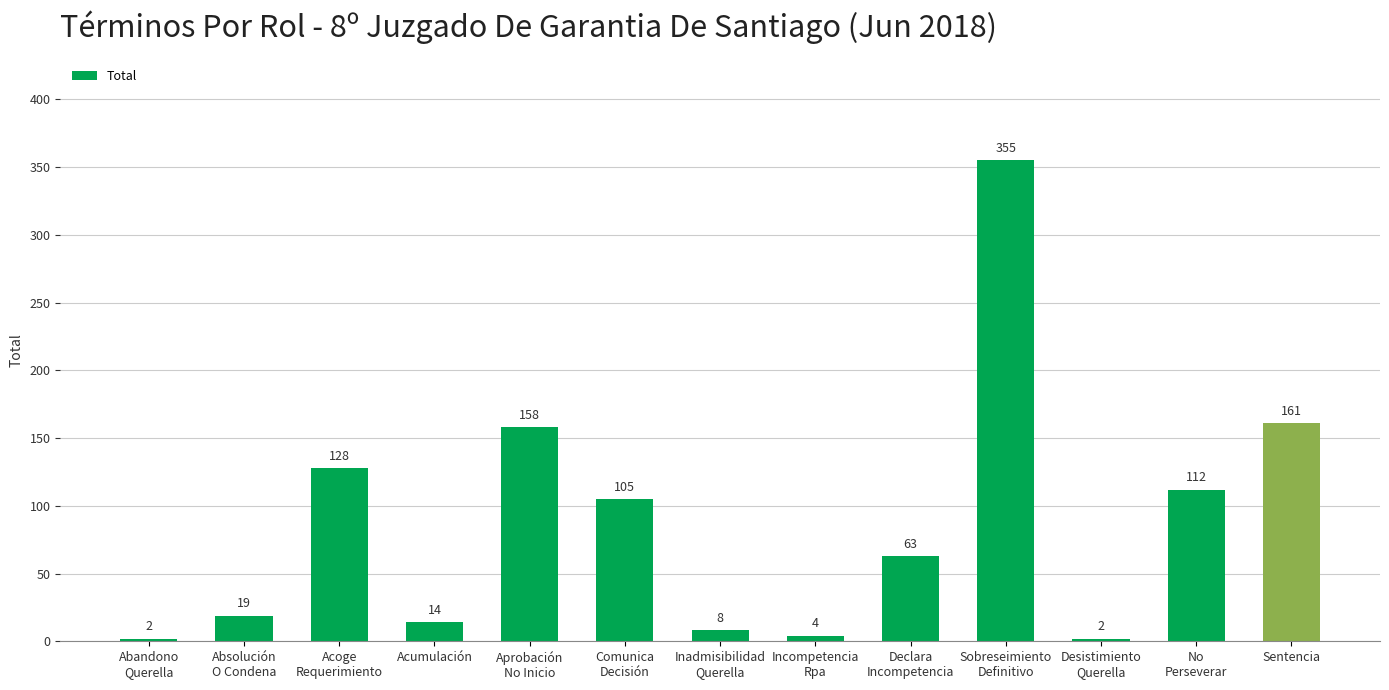

What is the change in value from Acumulación to Sobreseimiento
Definitivo?

+341